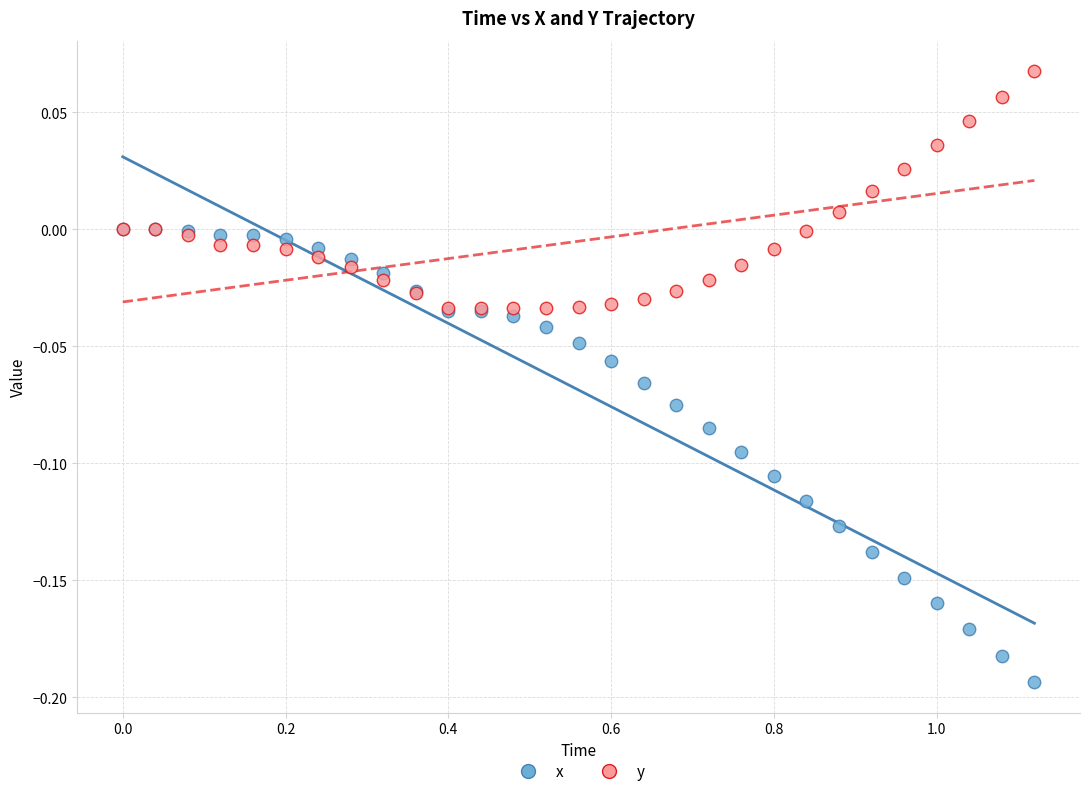

Which series contains the lowest Y value?

x